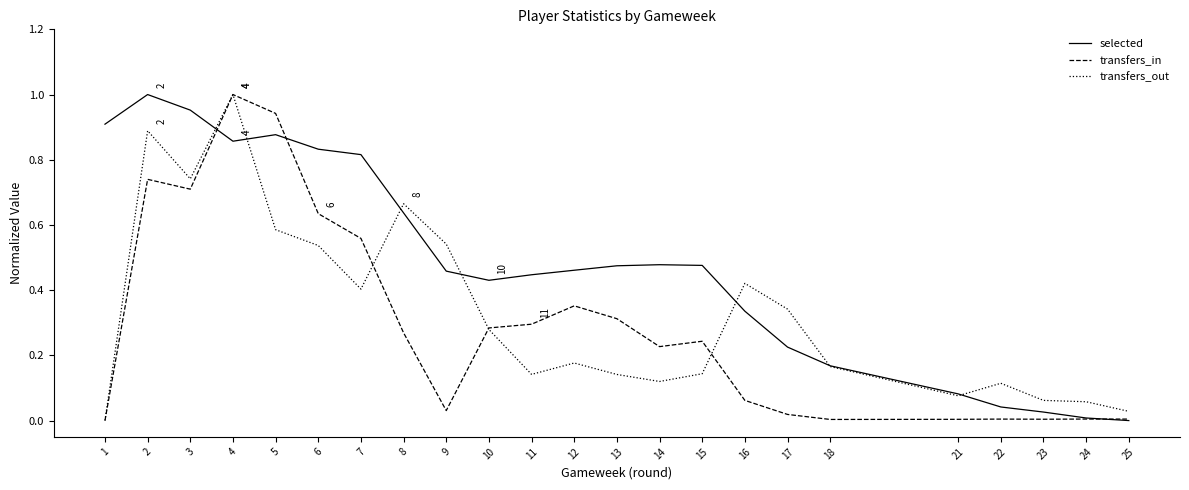

How many lines are shown in the chart?

3